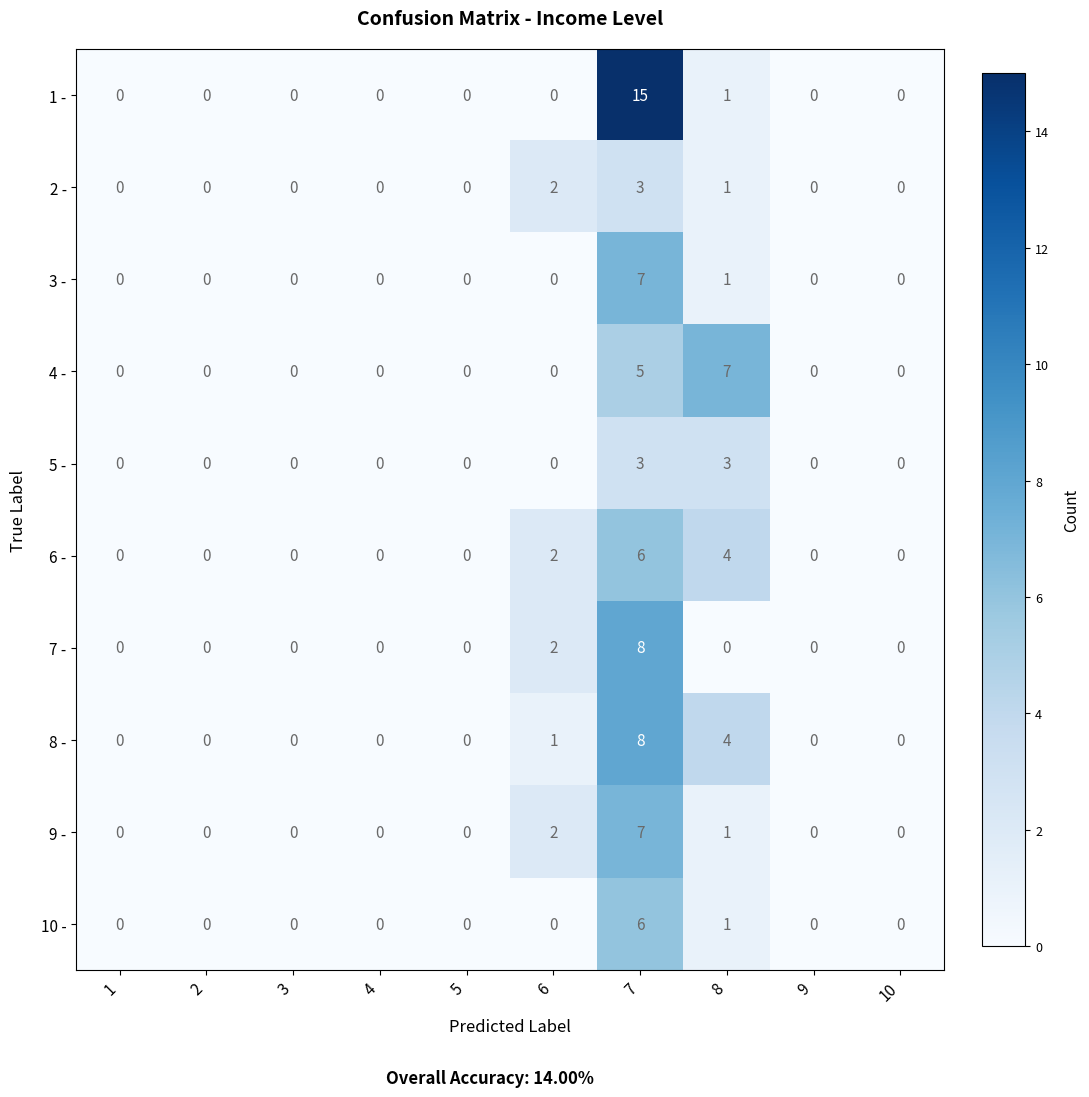

True or false: 1 - has a value of 0 at 10.

True